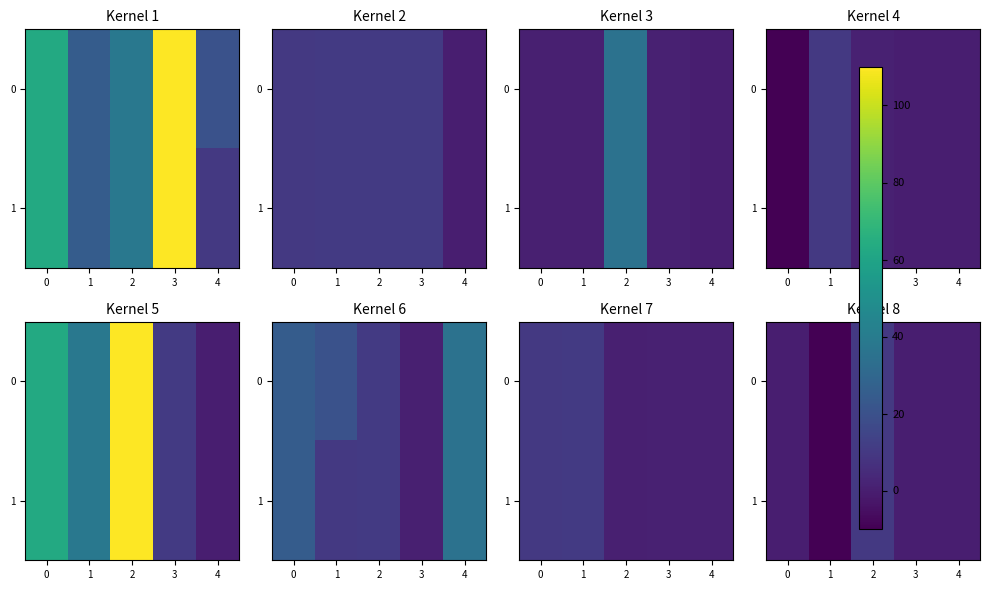

At which category is the sum across all series the highest?

2